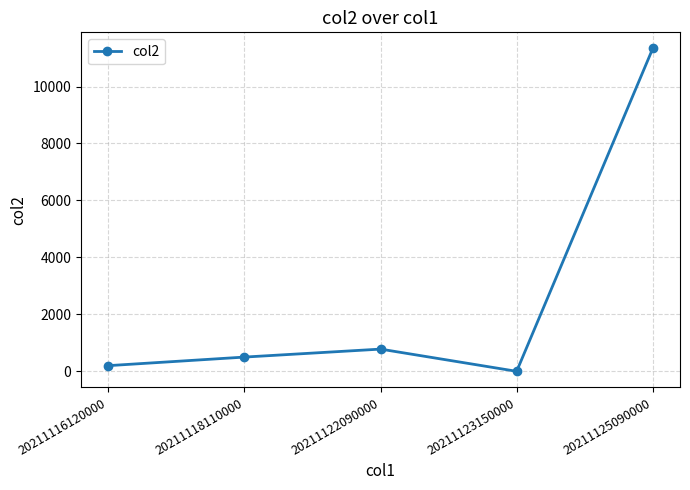

Reading left to right, what are all the values shown in this chart?

200	501	781	1	11336